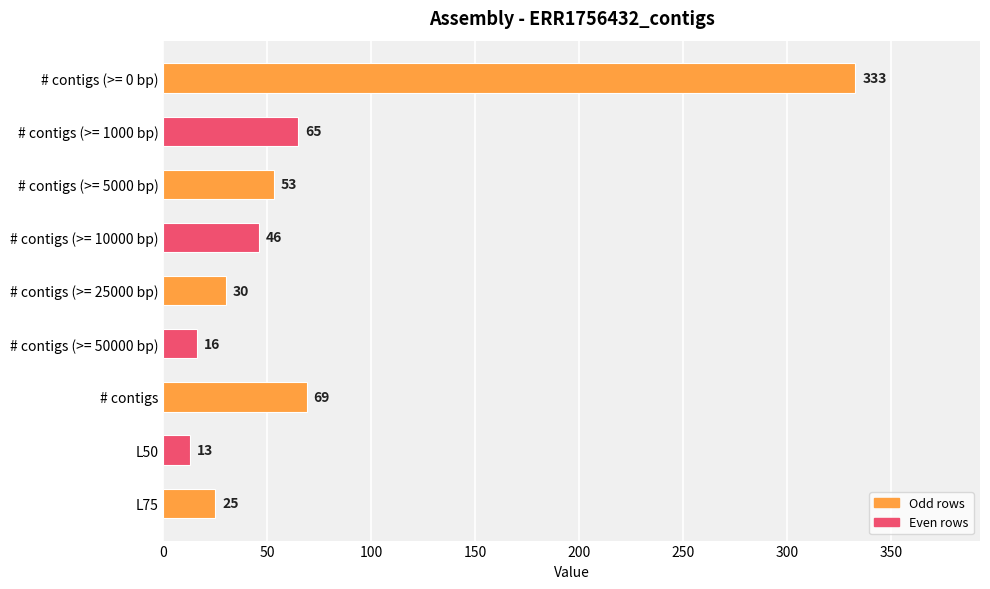

Approximately how many times larger is the value at # contigs (>= 50000 bp) compared to L50?

1.2